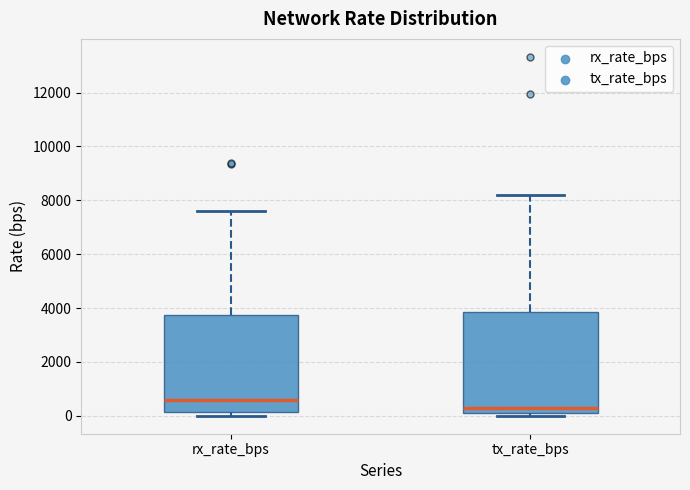

Which box's median line is the highest?

rx_rate_bps